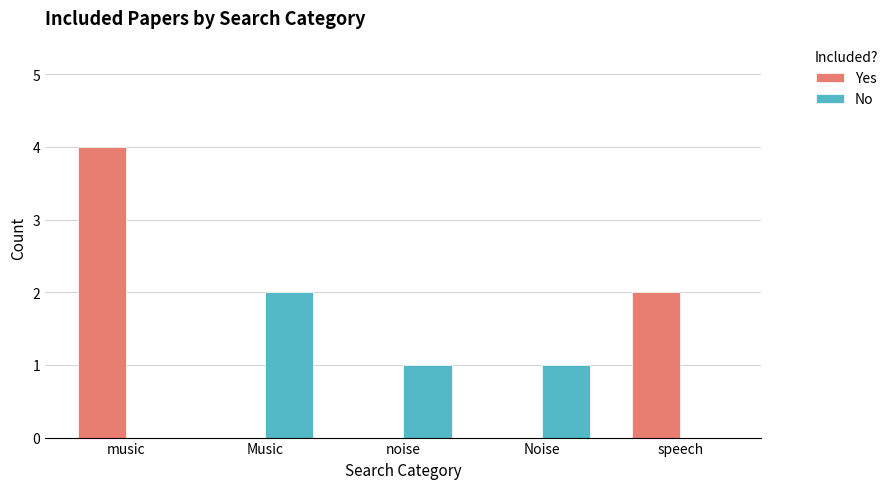

At which category is the sum across all series the highest?

music